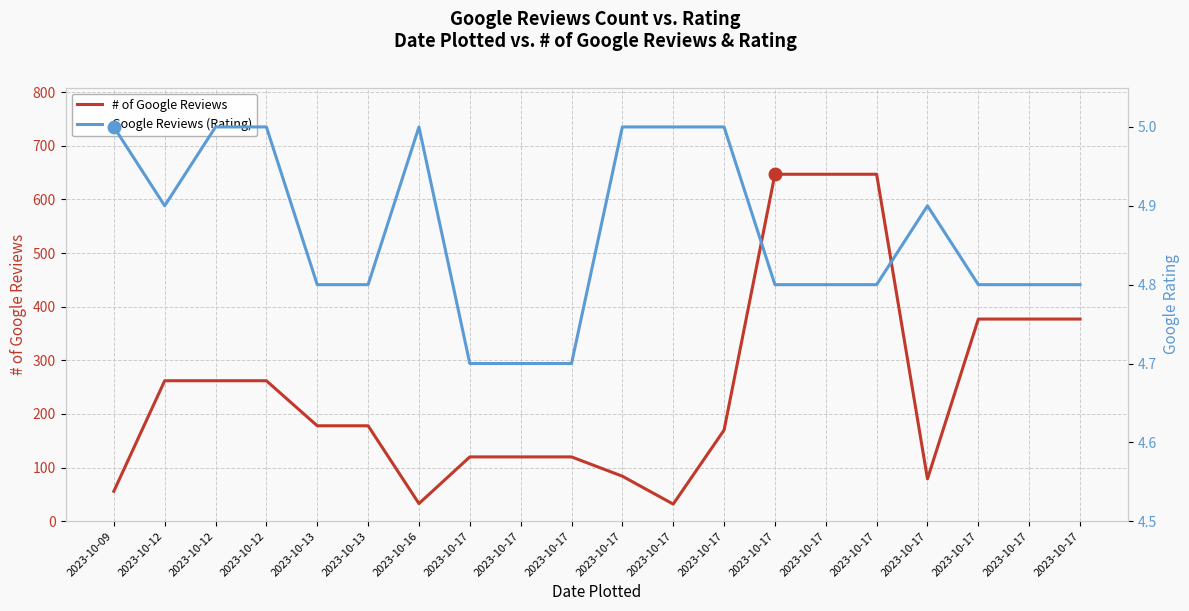

What is the difference between the maximum and second lowest values in the # of Google Reviews series?

614